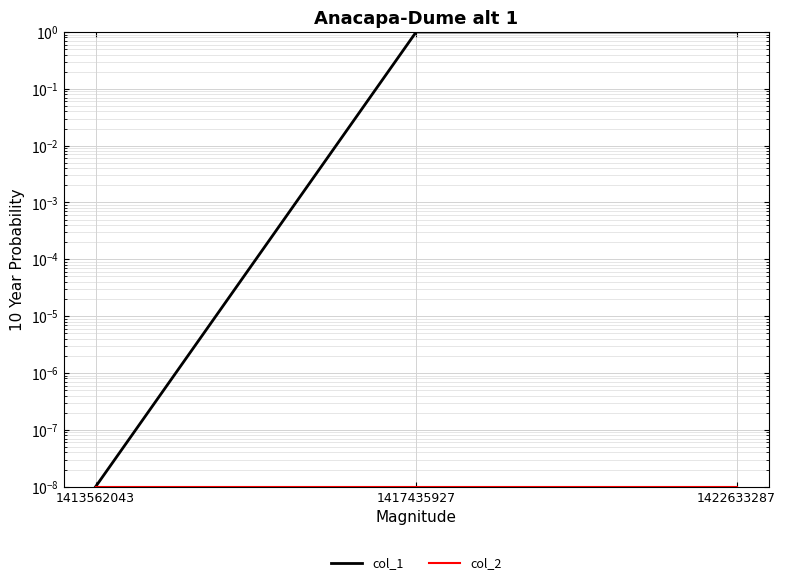

At which label is col_1 closest to 0?

1413562043